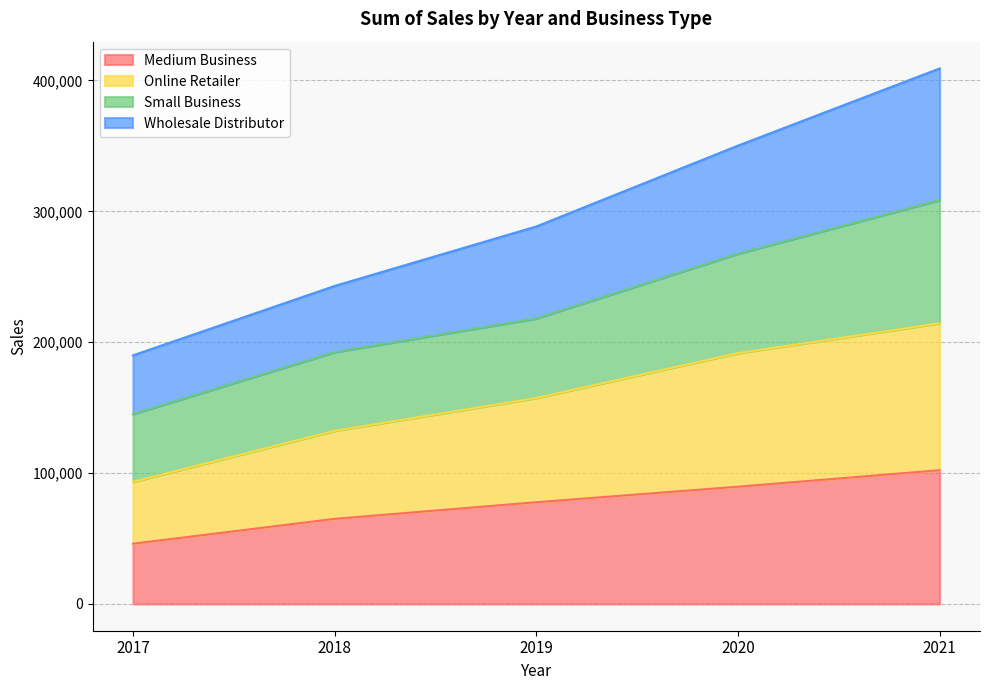

What is the minimum value for Medium Business?

46025